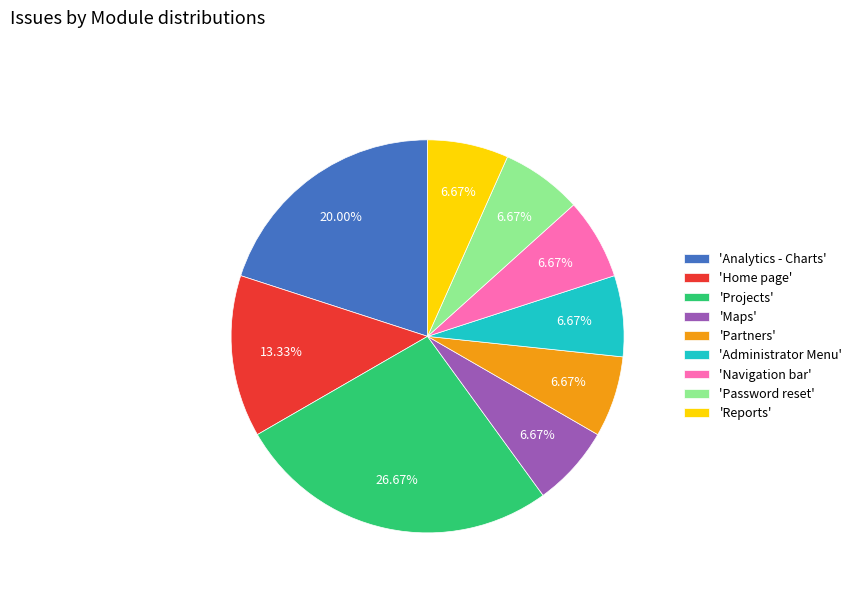

Is the sum of 'Analytics - Charts' and 'Reports' greater than half?

No